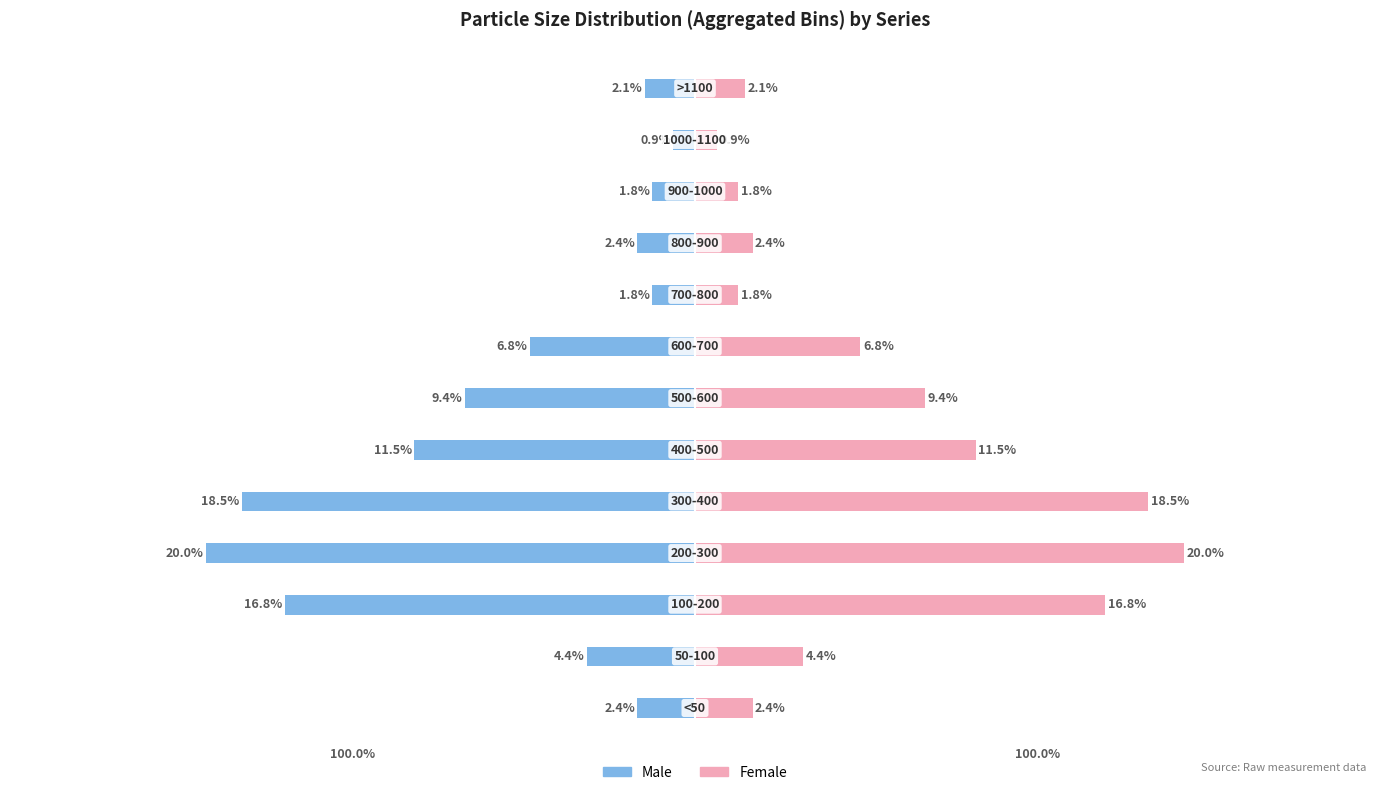

What are all the series names shown in the legend?

Male, Female